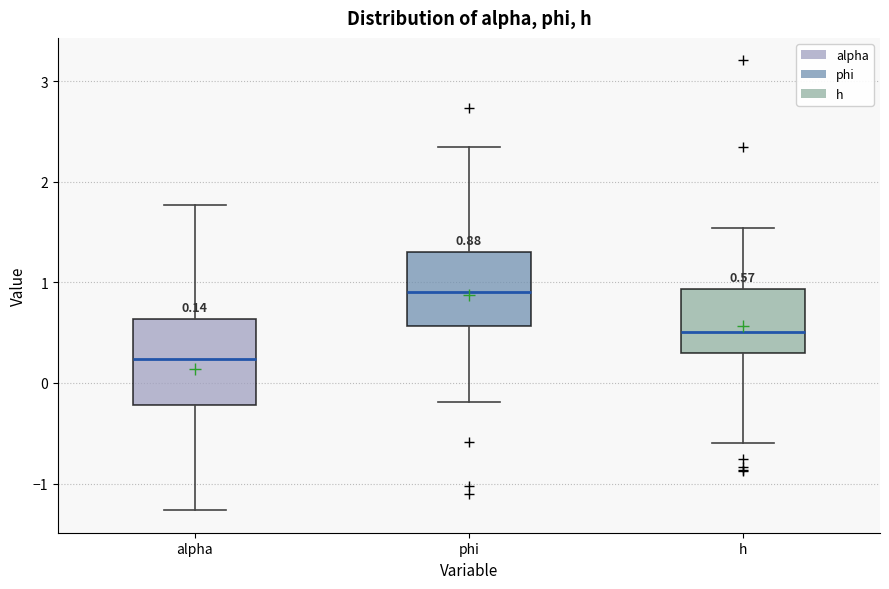

Which box has the lowest median line?

alpha